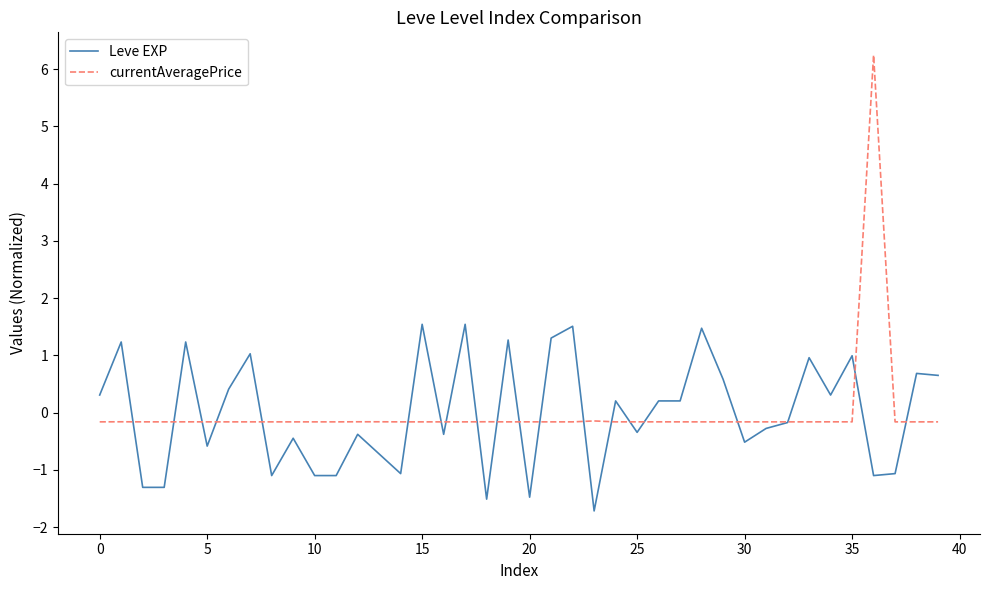

How many positive values does the Leve EXP series have?

20